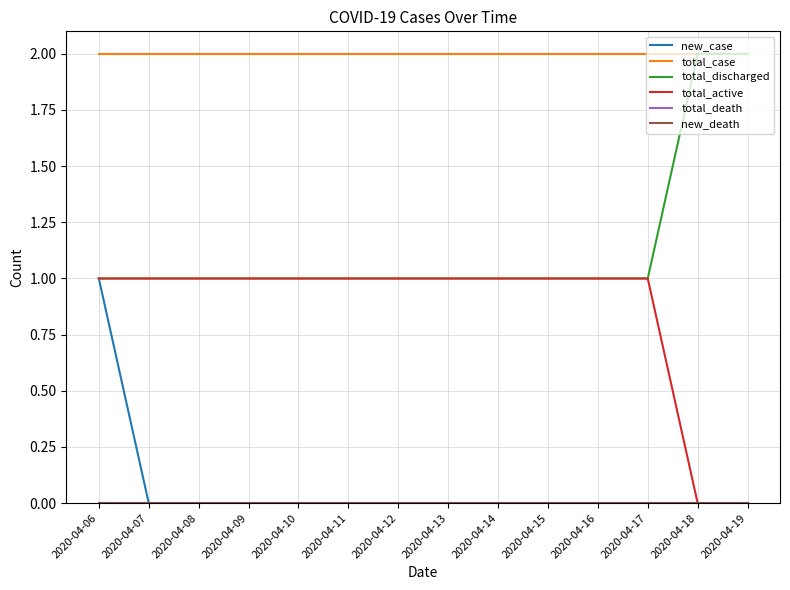

How many lines are shown in the chart?

6